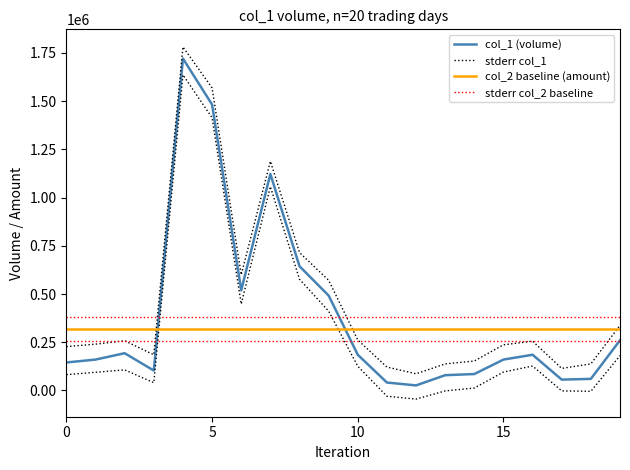

Which series has the widest spread of values?

col_1